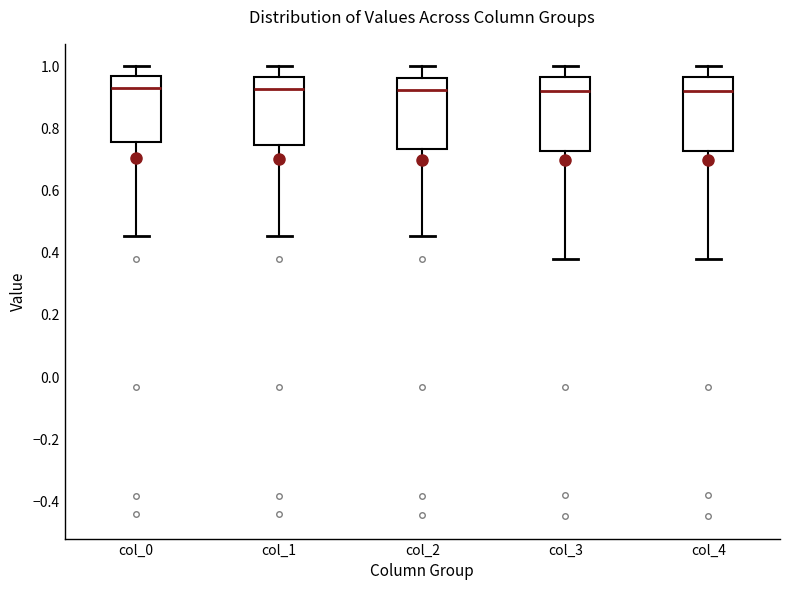

Reading left to right, read every box against the y-axis: the position of its median line, the range the box covers, and the ends of its whiskers. The values are not printed on the chart, so give them approximately, as read against the axis.

col_0: median 0.94, box 0.76 to 0.96, whiskers 0.46 to 1.00
col_1: median 0.92, box 0.74 to 0.96, whiskers 0.46 to 1.00
col_2: median 0.92, box 0.74 to 0.96, whiskers 0.46 to 1.00
col_3: median 0.92, box 0.72 to 0.96, whiskers 0.38 to 1.00
col_4: median 0.92, box 0.72 to 0.96, whiskers 0.38 to 1.00